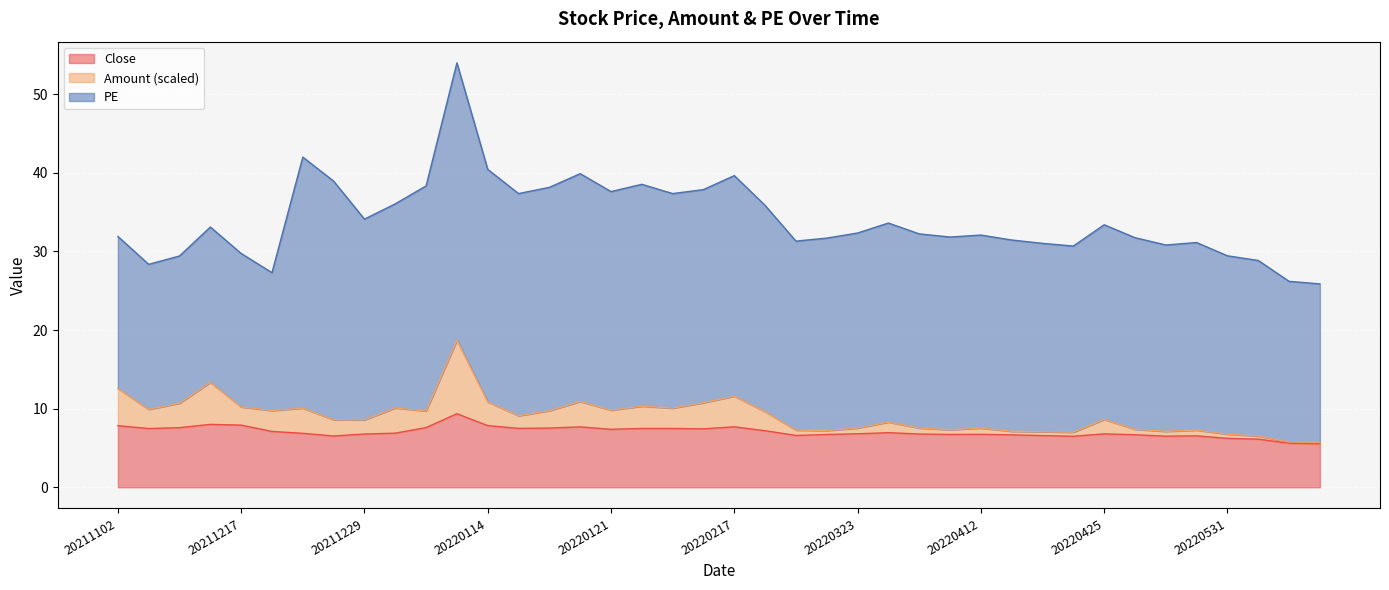

How many data points does each series have?

40